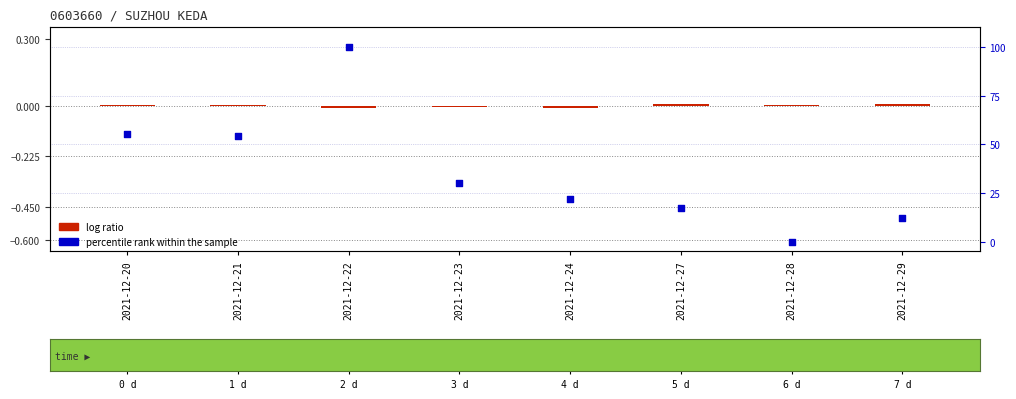

At which category is the sum across all series the highest?

2021-12-22